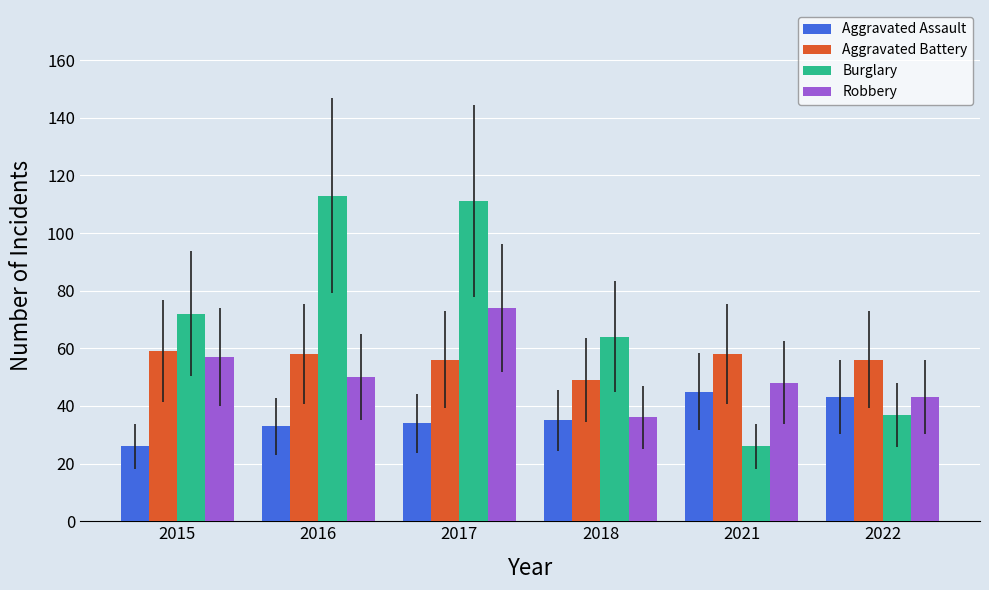

What is the value of the Robbery bar at the 6th from the left?

43